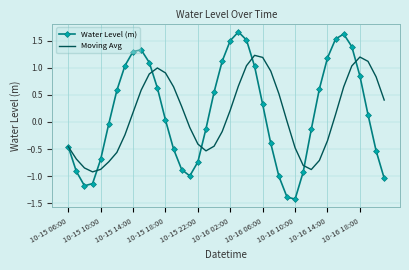

What is the smallest value displayed?

-1.4